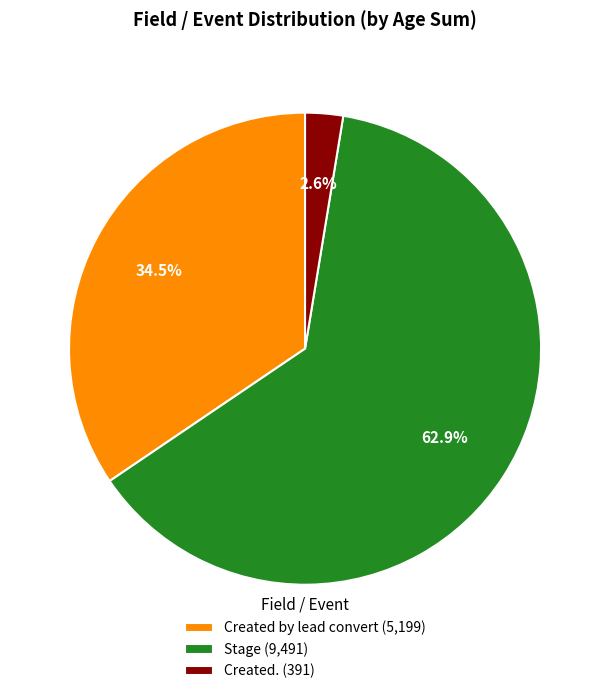

Approximately how many times larger is the value at Created by lead convert (5,199) compared to Created. (391)?

13.3